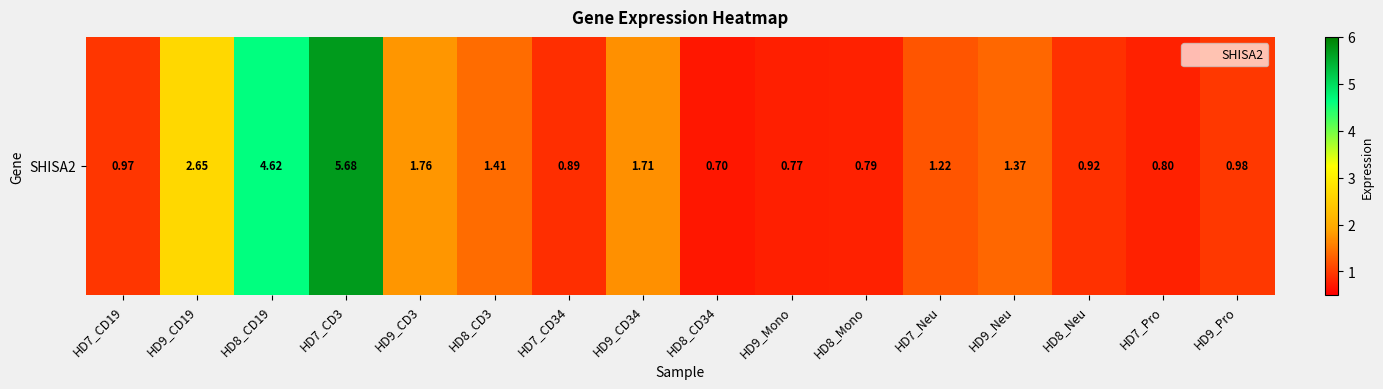

What is the sum of all values?

27.2